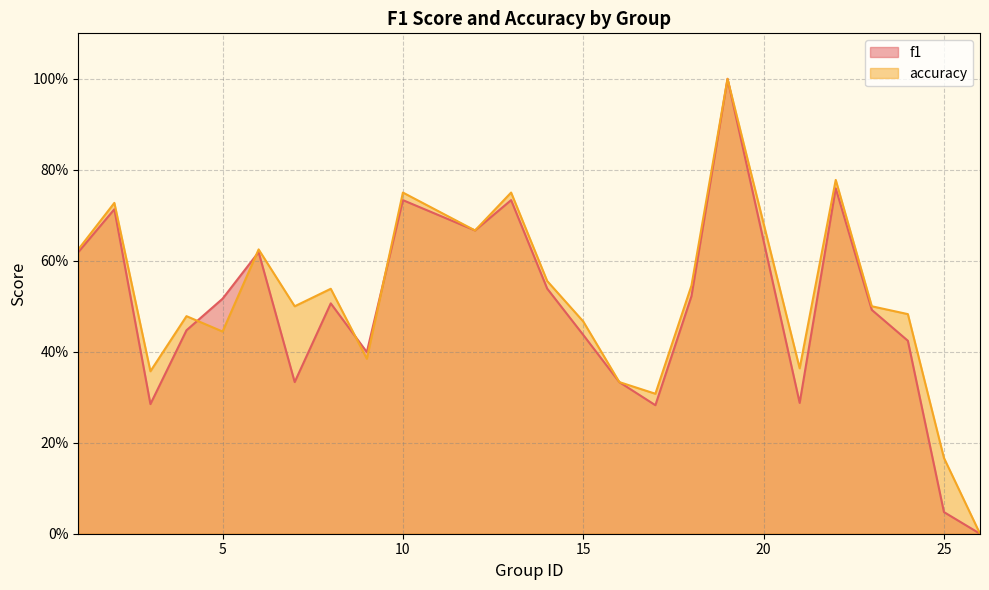

True or false: accuracy has more than 0 points higher than both neighbors.

True